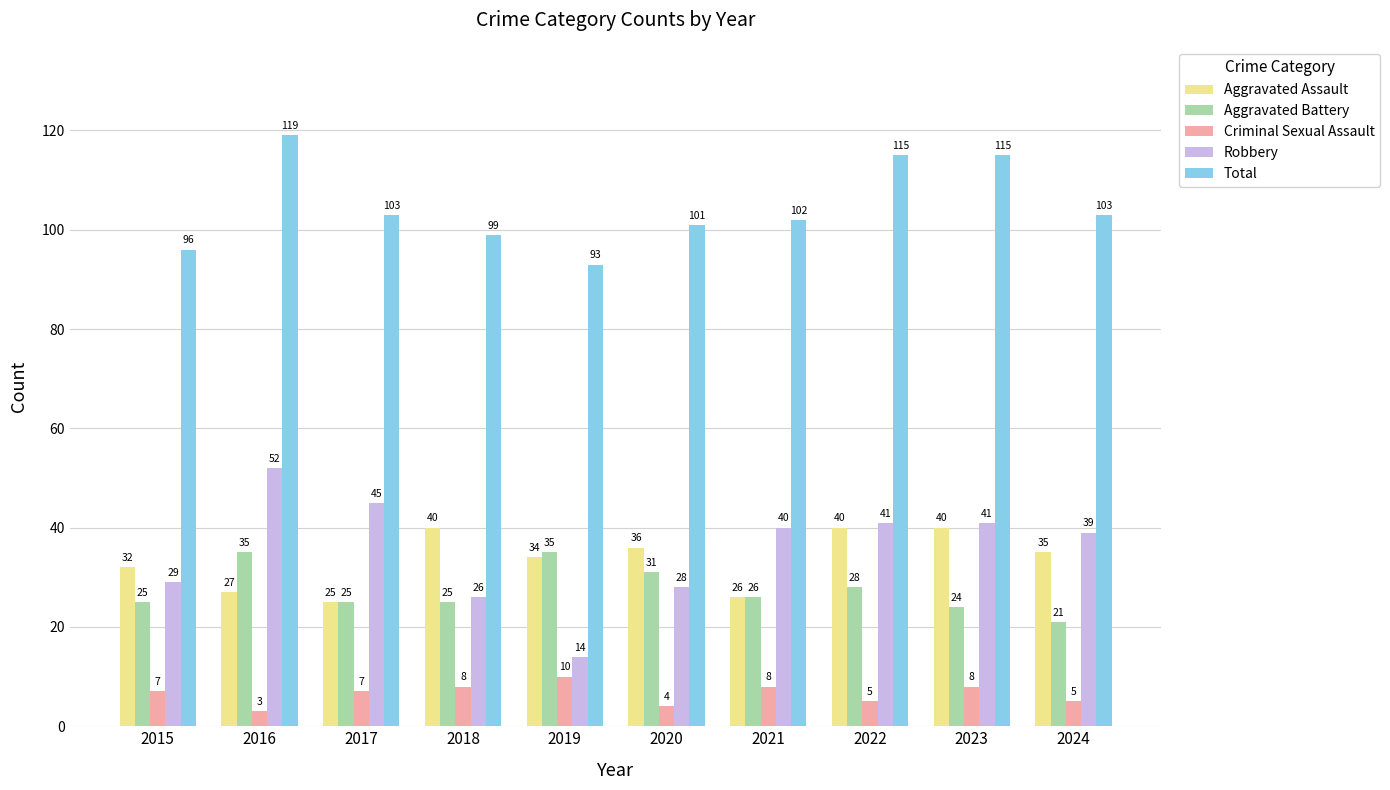

Reading left to right, transcribe all the data shown in this chart.

Aggravated Assault: 2015=32	2016=27	2017=25	2018=40	2019=34	2020=36	2021=26	2022=40	2023=40	2024=35
Aggravated Battery: 2015=25	2016=35	2017=25	2018=25	2019=35	2020=31	2021=26	2022=28	2023=24	2024=21
Criminal Sexual Assault: 2015=7	2016=3	2017=7	2018=8	2019=10	2020=4	2021=8	2022=5	2023=8	2024=5
Robbery: 2015=29	2016=52	2017=45	2018=26	2019=14	2020=28	2021=40	2022=41	2023=41	2024=39
Total: 2015=96	2016=119	2017=103	2018=99	2019=93	2020=101	2021=102	2022=115	2023=115	2024=103